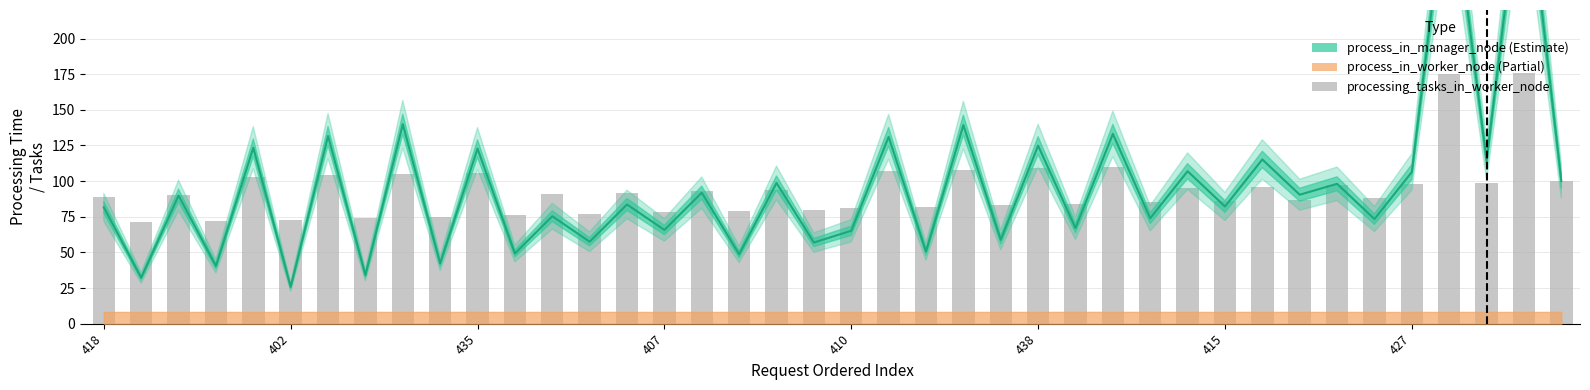

True or false: process_in_manager_node has a value of 44.0 at 427.

False